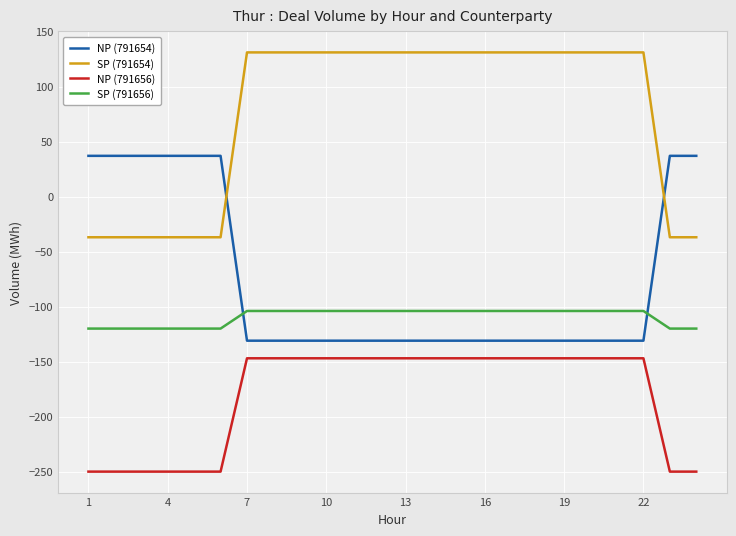

True or false: NP (791656) and SP (791654) cross at least once.

False